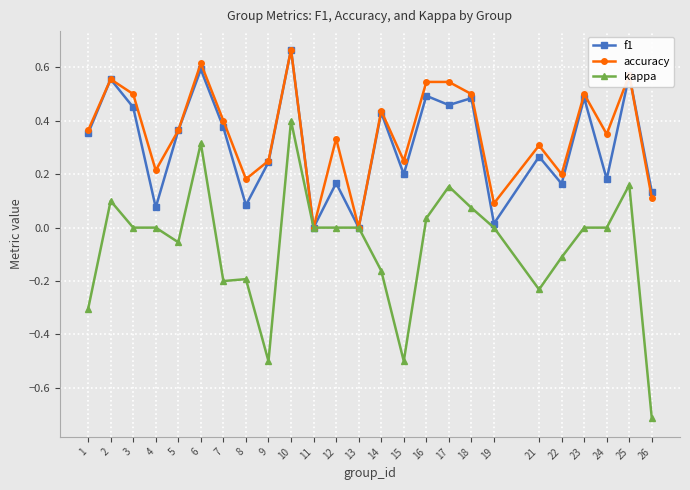

Which label corresponds to the smallest value in the chart?

26